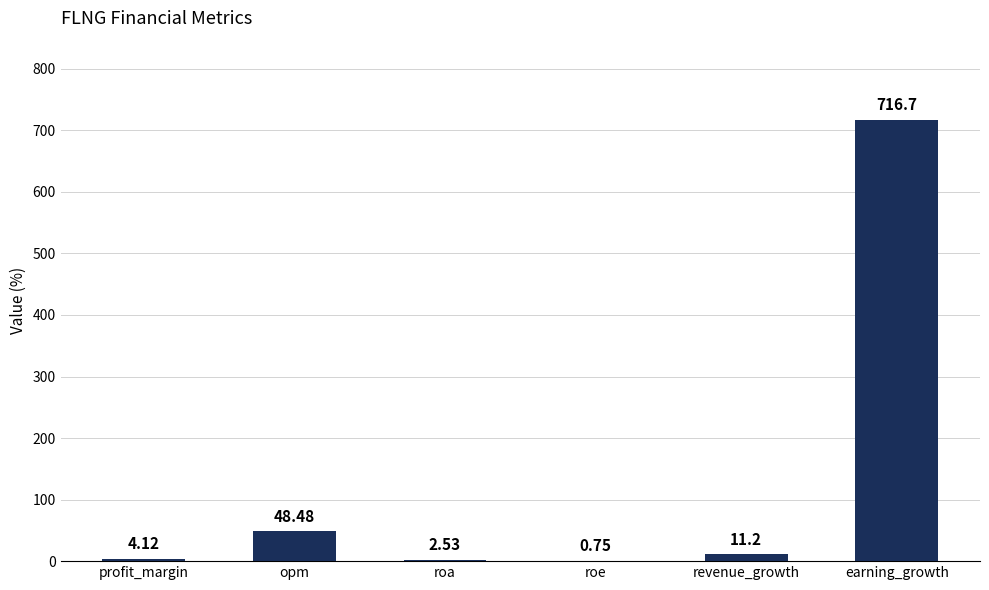

Which category has the highest value across all series?

earning_growth